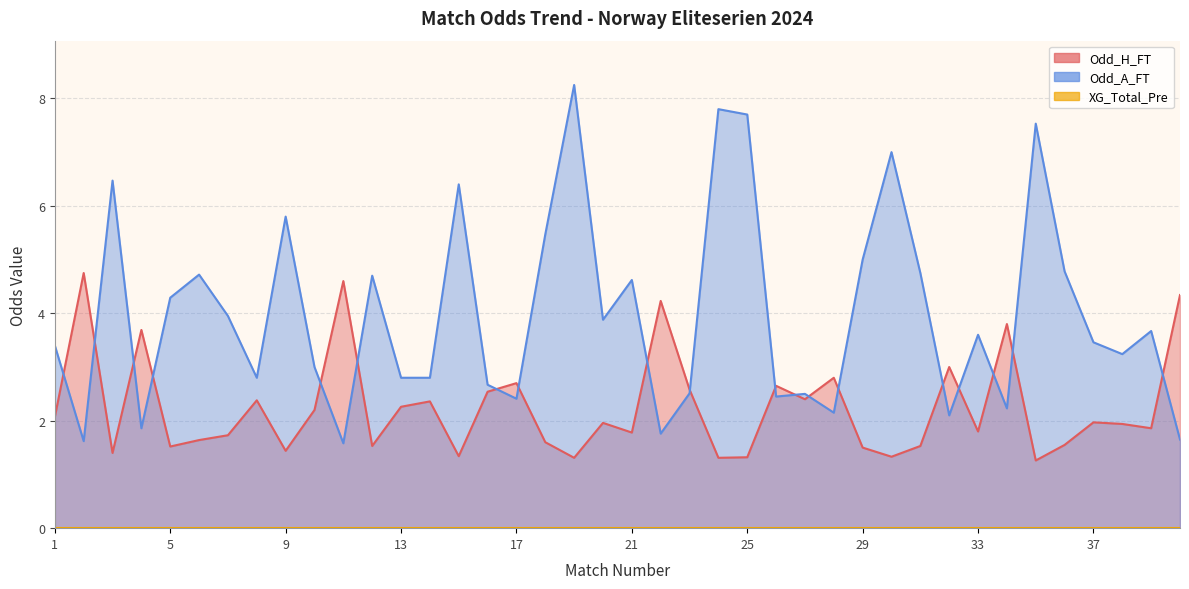

The Odd_A_FT series shows 3.6 at 33. True or false?

True